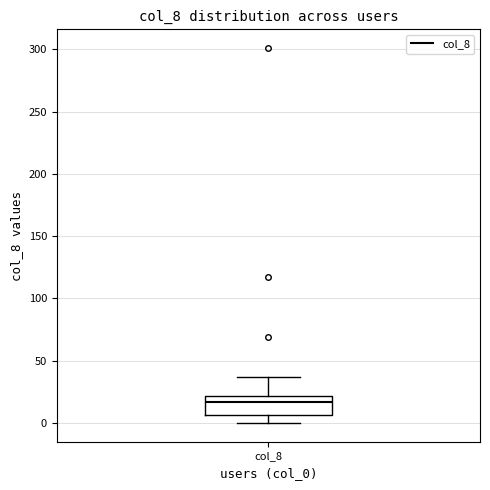

Read this box plot against the y-axis: the position of the median line, the range covered by the box, and the ends of both whiskers. The values are not printed on the chart, so give them approximately, as read against the axis.

median 15, box 5 to 20, whiskers 0 to 35